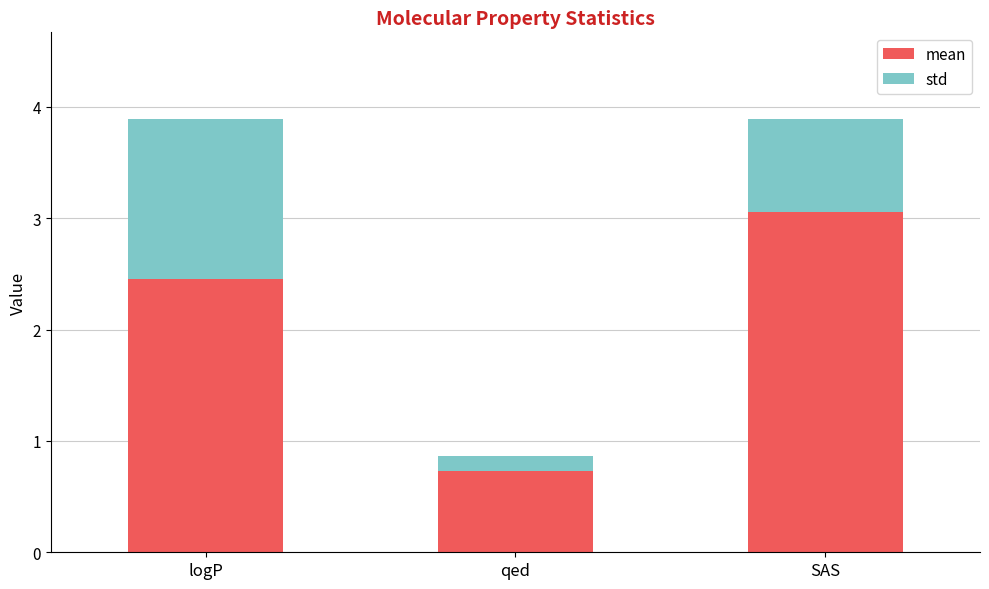

List the series in order of their overall mean, highest first.

mean, std